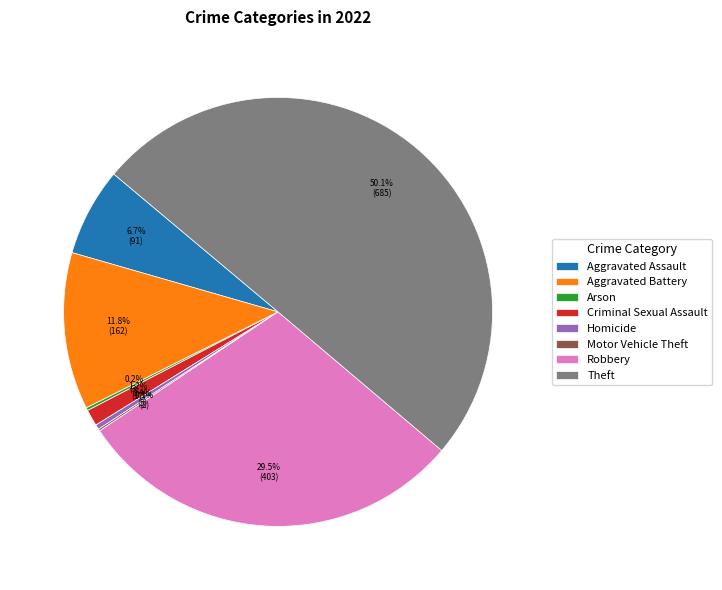

The Robbery slice represents 24% of the pie. True or false?

False